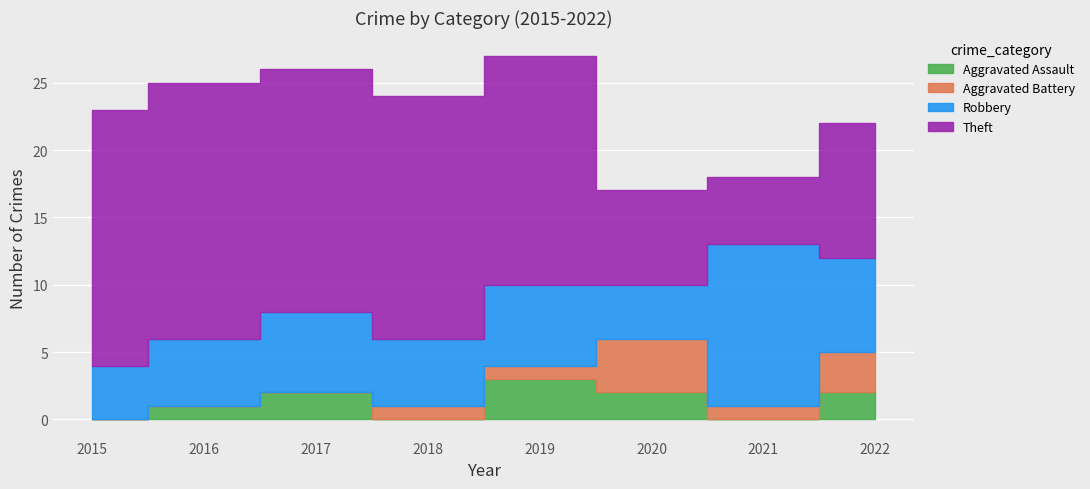

List the series in order of their peak value, highest first.

Theft, Robbery, Aggravated Battery, Aggravated Assault